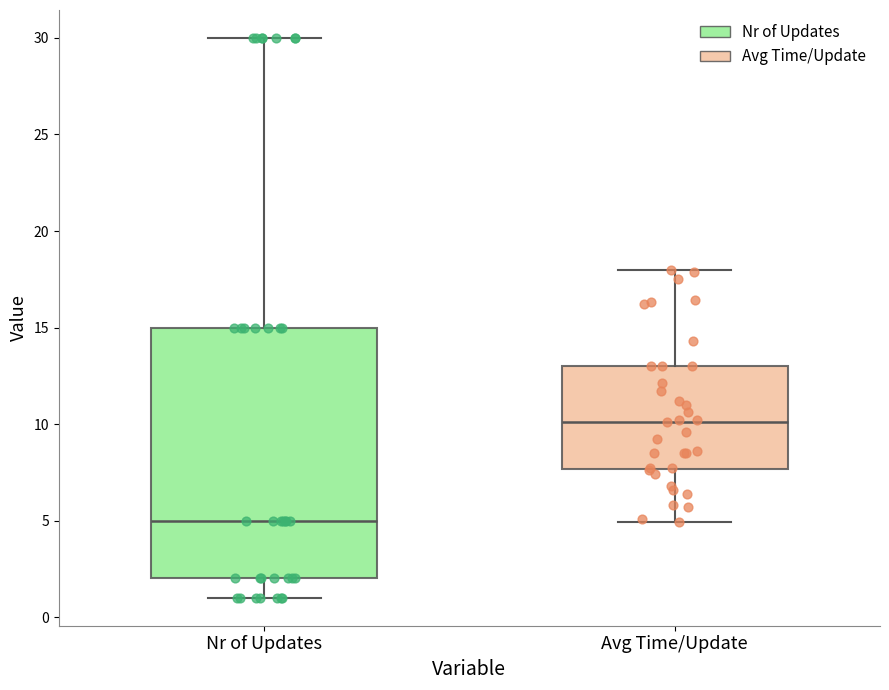

Reading left to right, transcribe this box plot: for each box, give where its median line is, the range the box spans, and where its two whiskers end, as read against the y-axis. The values are not printed on the chart, so give them approximately, as read against the axis.

Nr of Updates: median 5.0, box 2.0 to 15.0, whiskers 1.0 to 30.0
Avg Time/Update: median 10.0, box 7.5 to 13.0, whiskers 5.0 to 18.0